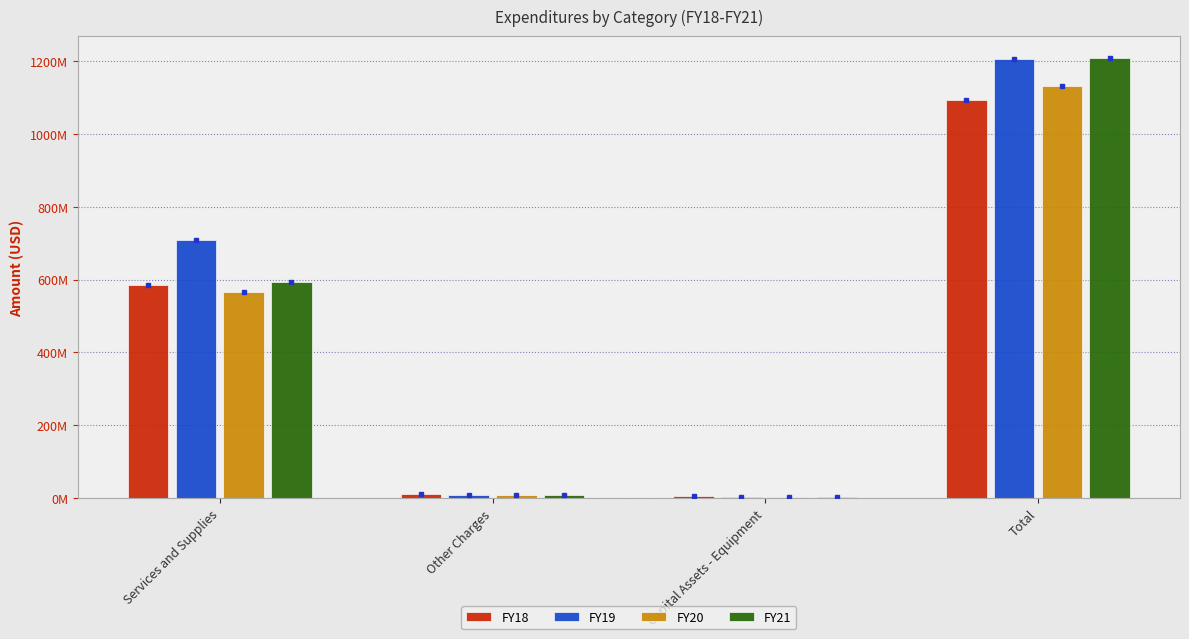

What are all the series names shown in the legend?

FY18, FY19, FY20, FY21